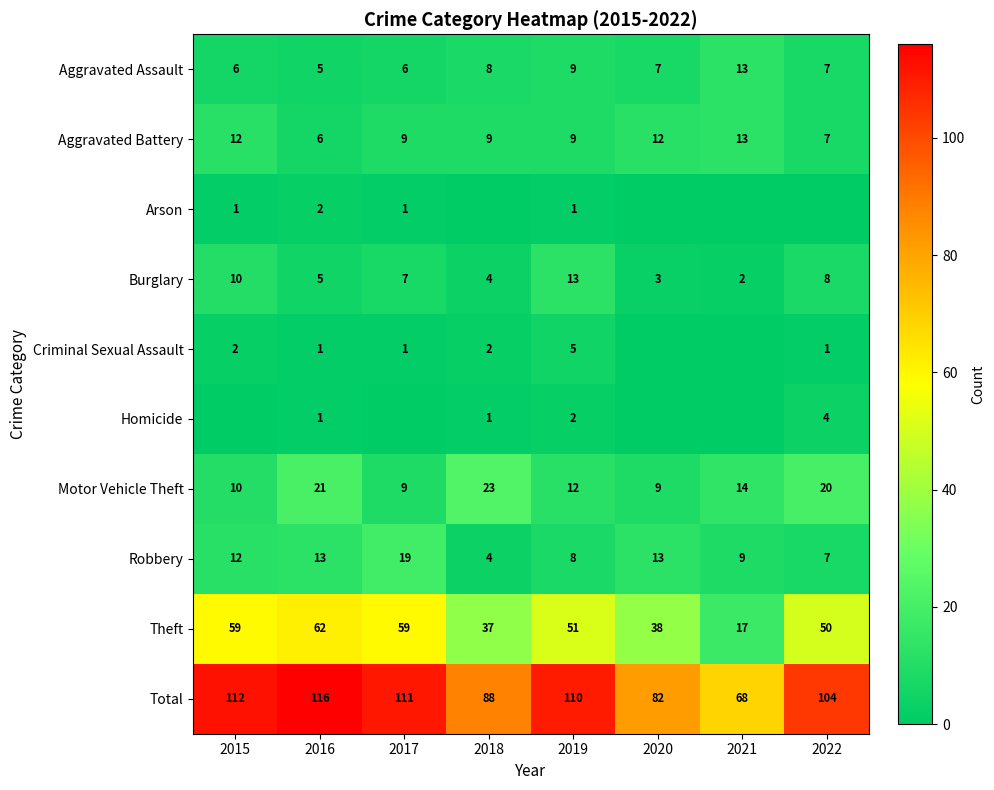

At how many categories does at least one series exceed 7?

8